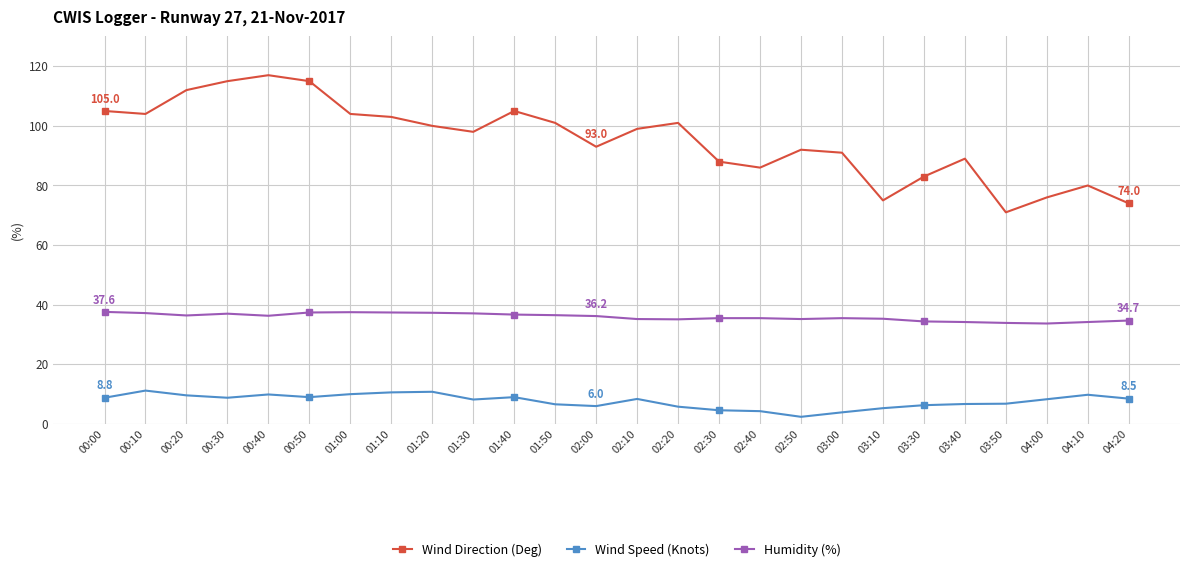

What is the sum of the Humidity (%) values at 00:20 and 00:50?

73.8